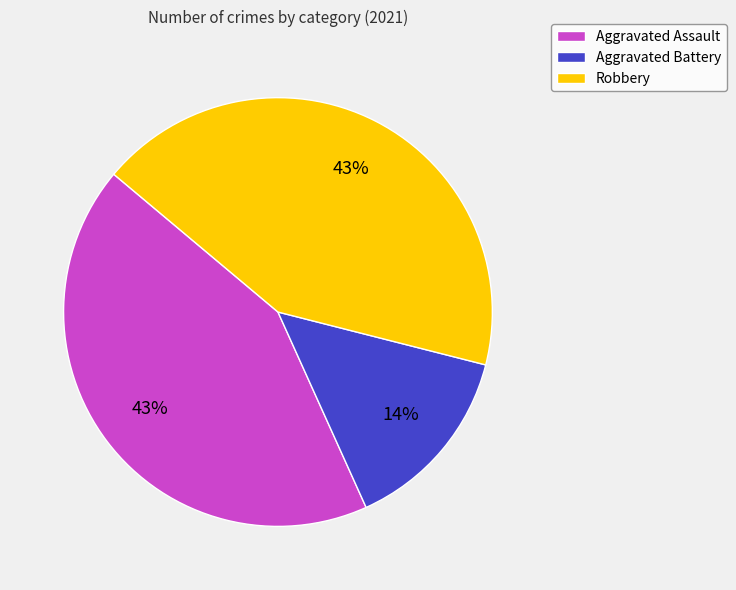

To the nearest percent, what percentage of the pie is Aggravated Assault?

43%